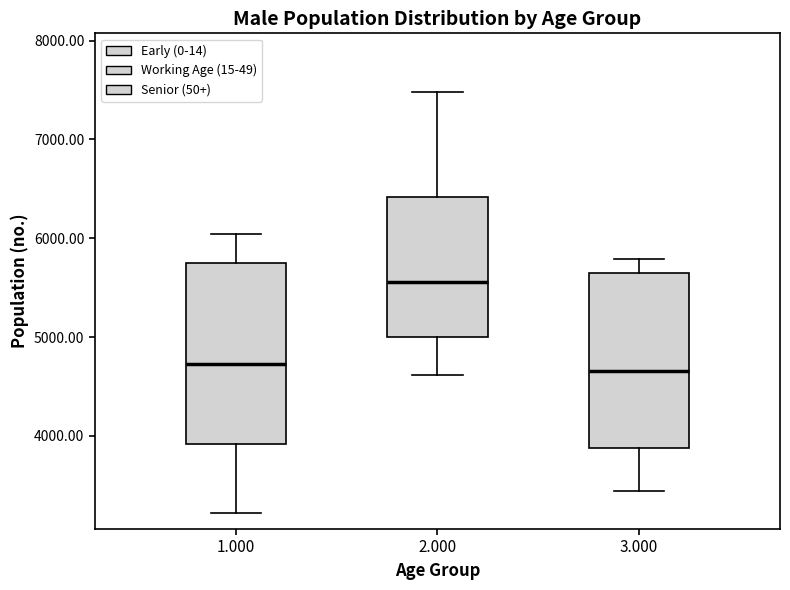

Which box's median line is the highest?

2.000